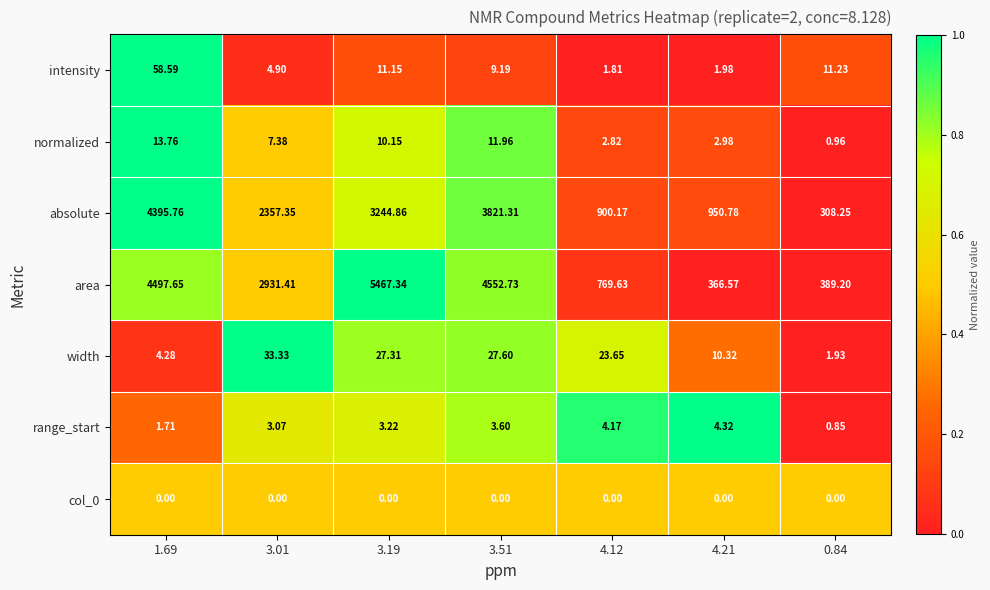

How many data points does each series have?

7